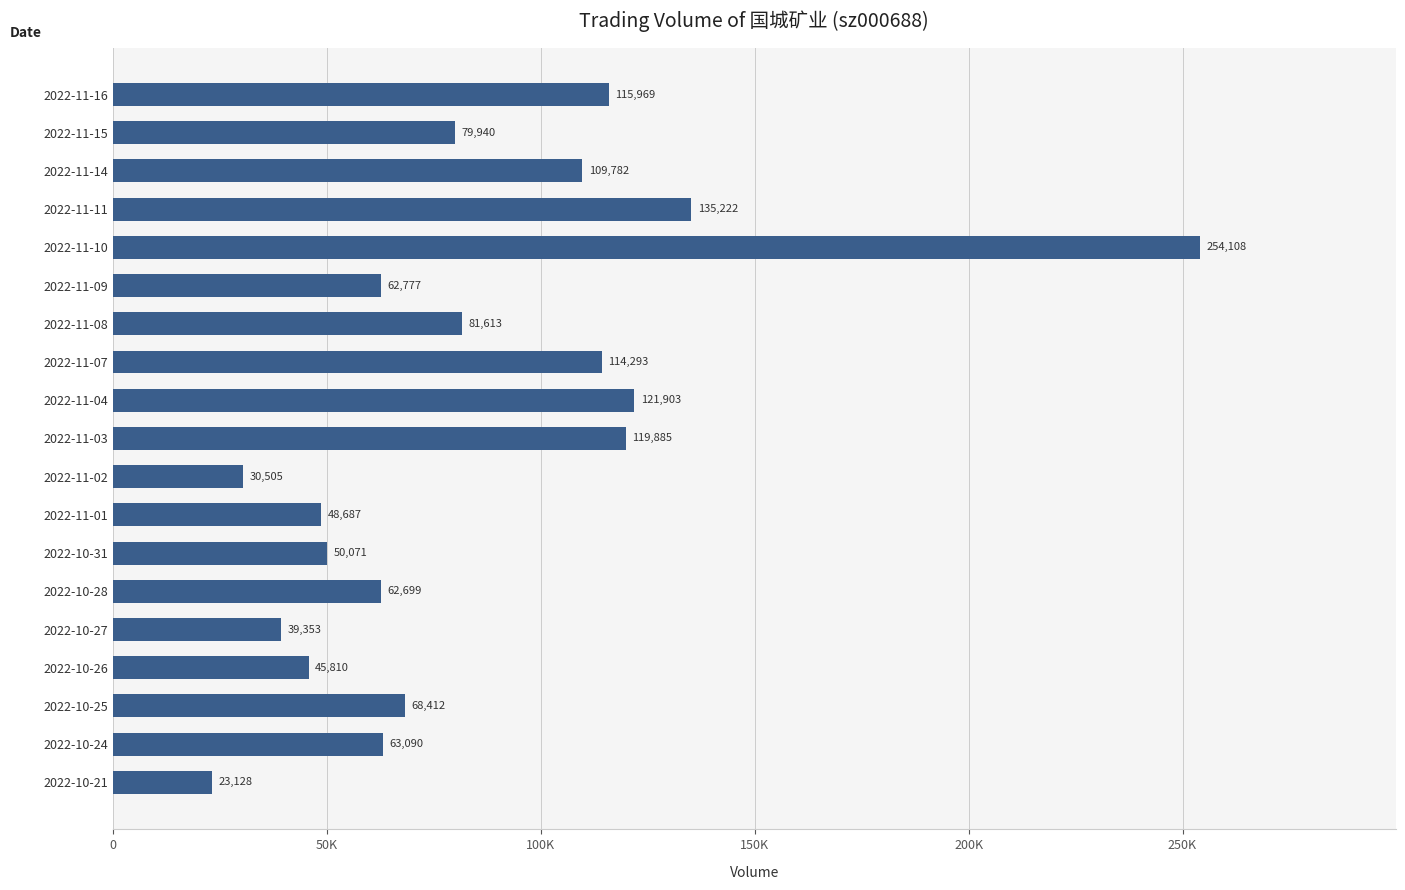

Which label corresponds to the smallest value in the chart?

2022-10-21